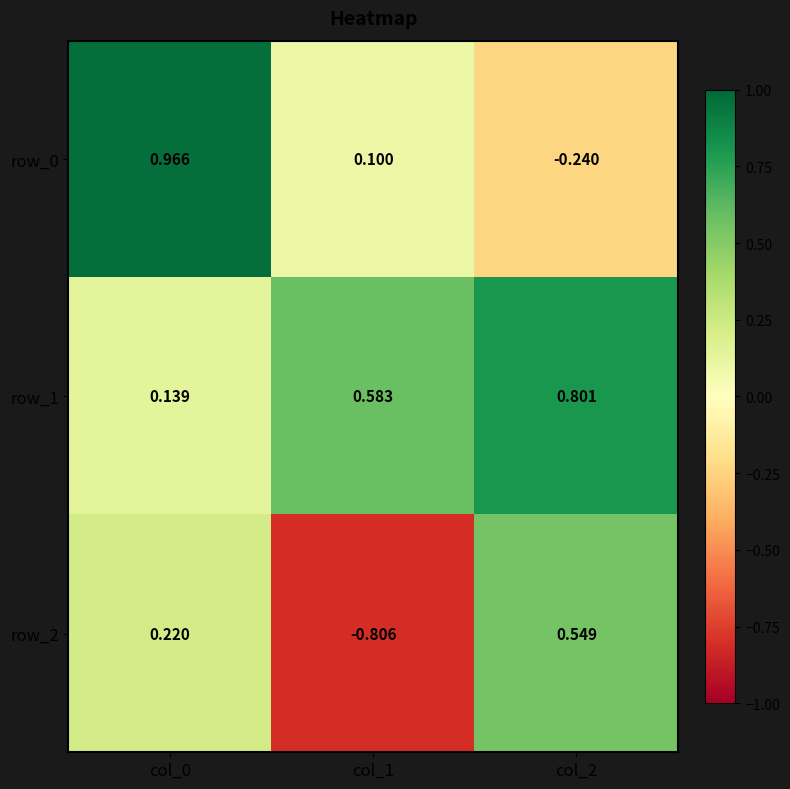

Is the value of row_1 at col_2 greater than the value of row_0 at col_2?

Yes